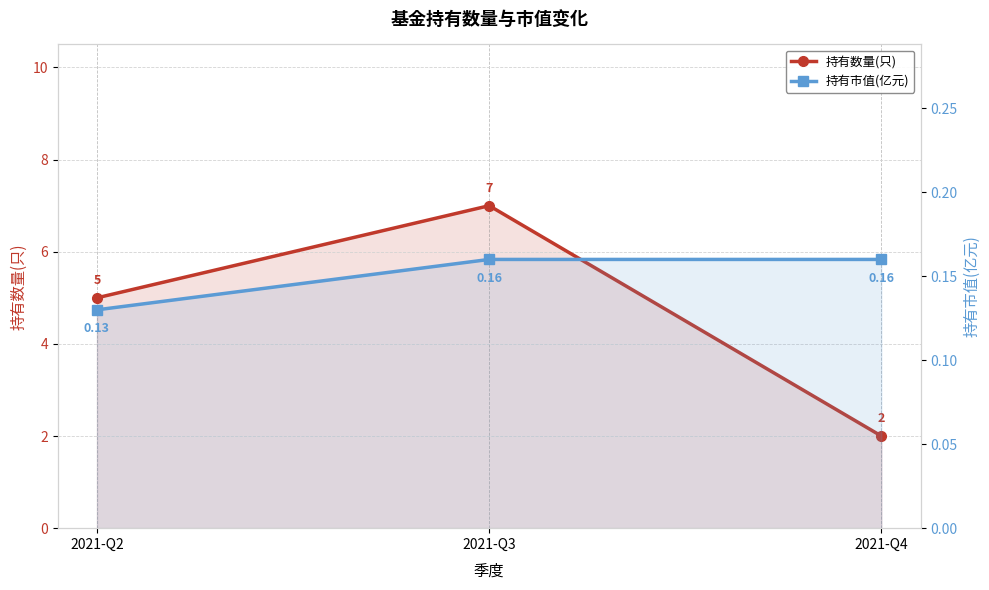

At which category is the sum across all series the highest?

2021-Q3